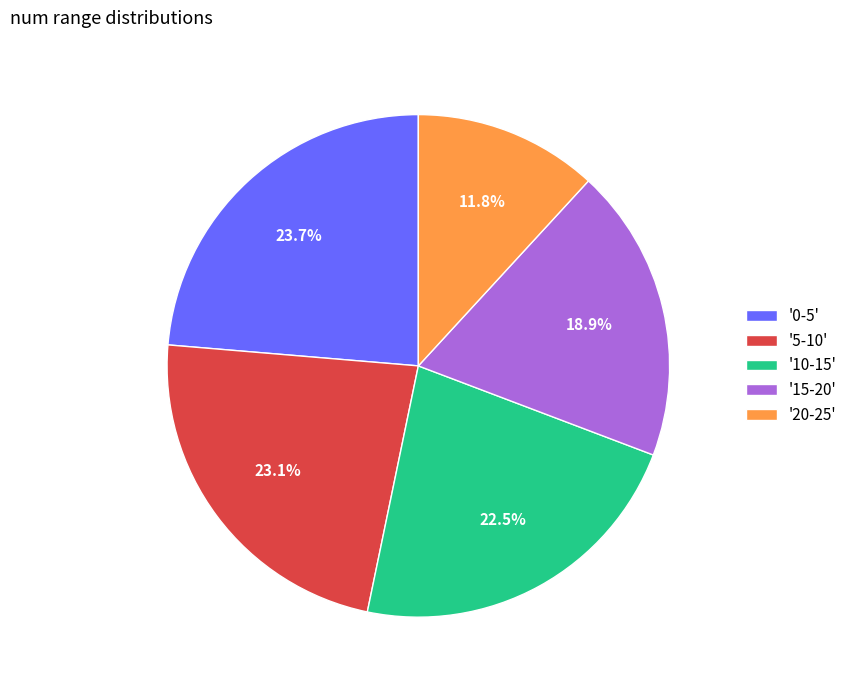

Which has a higher value, '5-10' or '10-15'?

'5-10'